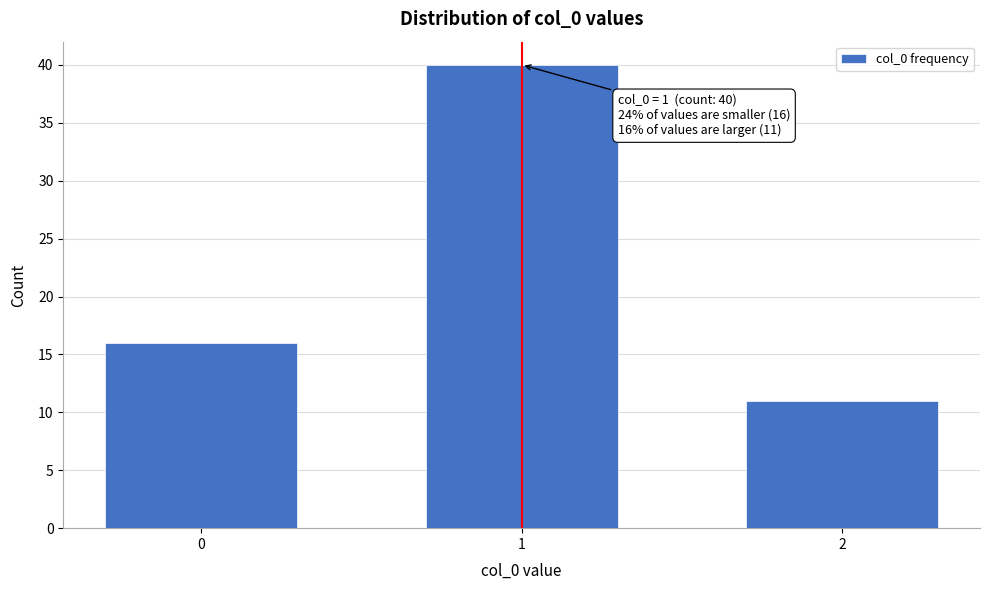

Reading left to right, what are all the values shown in this chart?

16	40	11